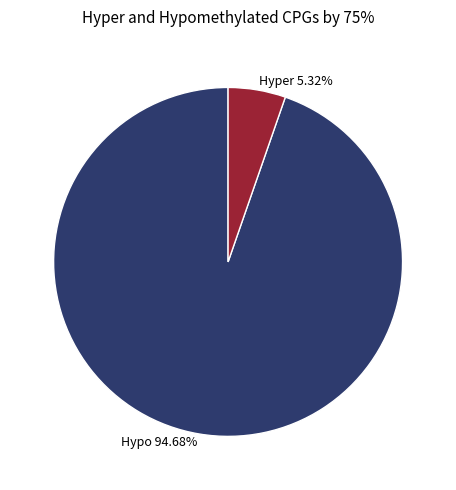

Which slice is the smallest?

Hyper 5.32%